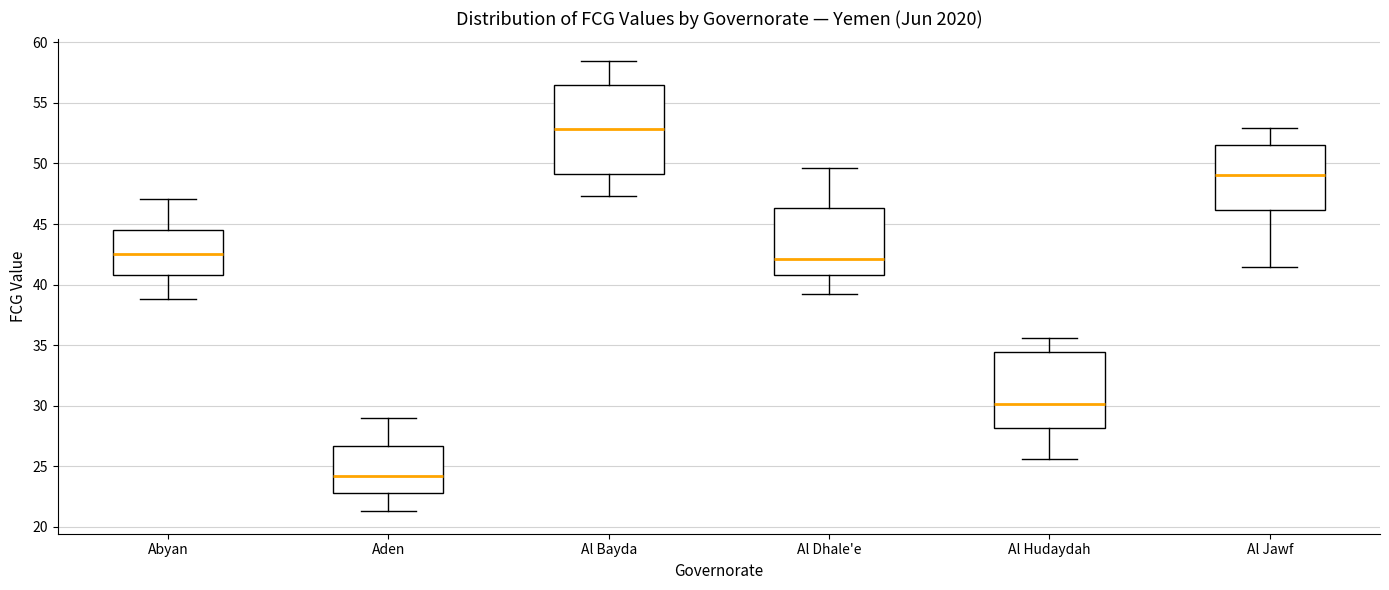

Reading left to right, read every box against the y-axis: the position of its median line, the range the box covers, and the ends of its whiskers. The values are not printed on the chart, so give them approximately, as read against the axis.

Abyan: median 42.5, box 41.0 to 44.5, whiskers 39.0 to 47.0
Aden: median 24.0, box 23.0 to 26.5, whiskers 21.5 to 29.0
Al Bayda: median 53.0, box 49.0 to 56.5, whiskers 47.5 to 58.5
Al Dhale'e: median 42.0, box 41.0 to 46.5, whiskers 39.0 to 49.5
Al Hudaydah: median 30.0, box 28.0 to 34.5, whiskers 25.5 to 35.5
Al Jawf: median 49.0, box 46.0 to 51.5, whiskers 41.5 to 53.0